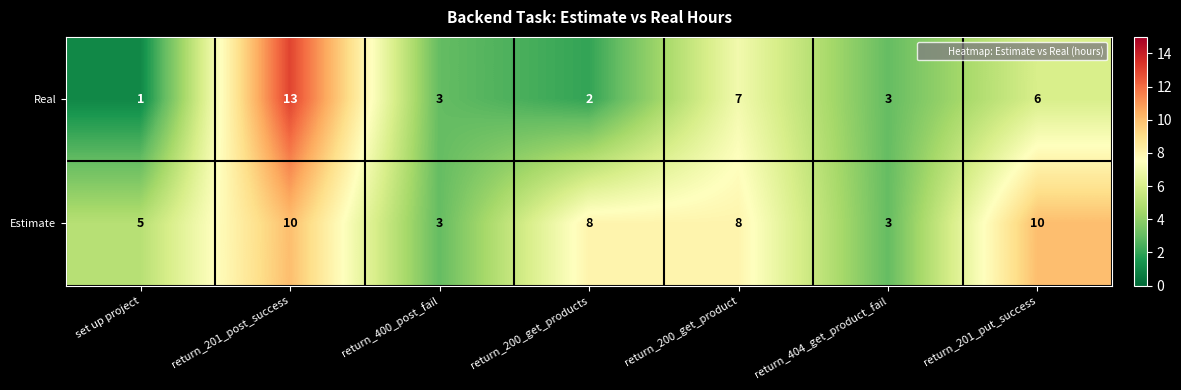

At which category is the sum across all series the highest?

return_201_post_success